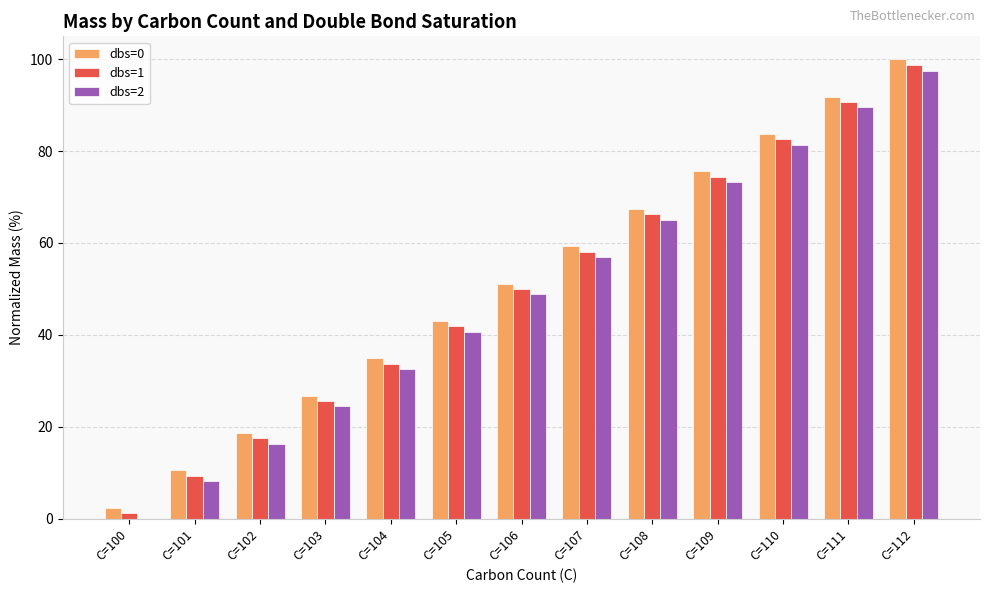

What are all the series names shown in the legend?

dbs=0, dbs=1, dbs=2